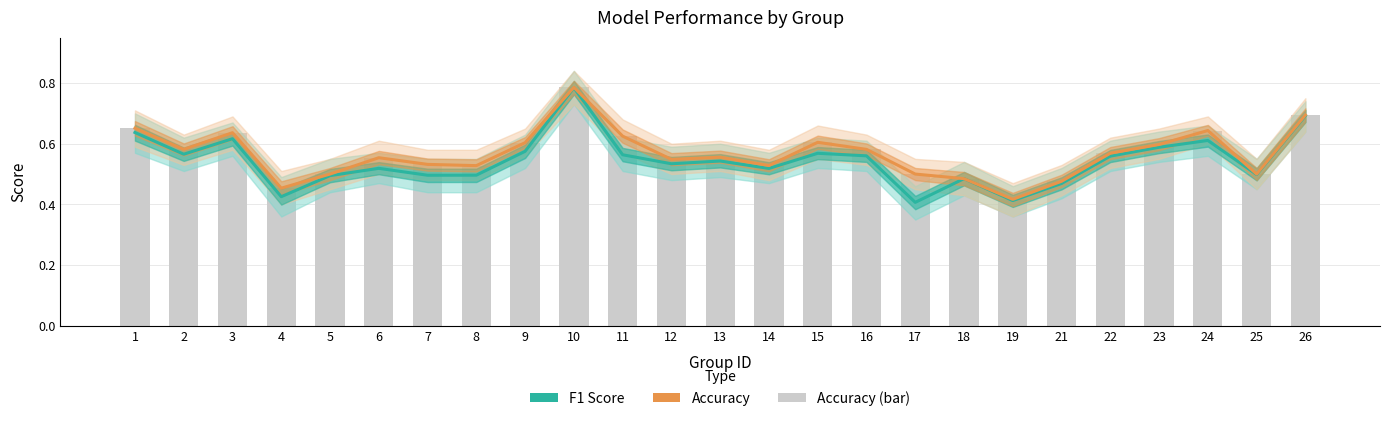

How many groups of bars are there?

25